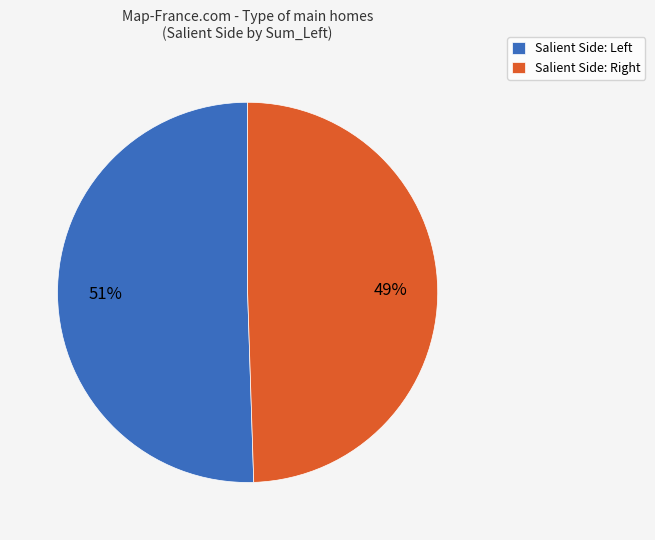

Is there a majority slice in this chart?

Yes